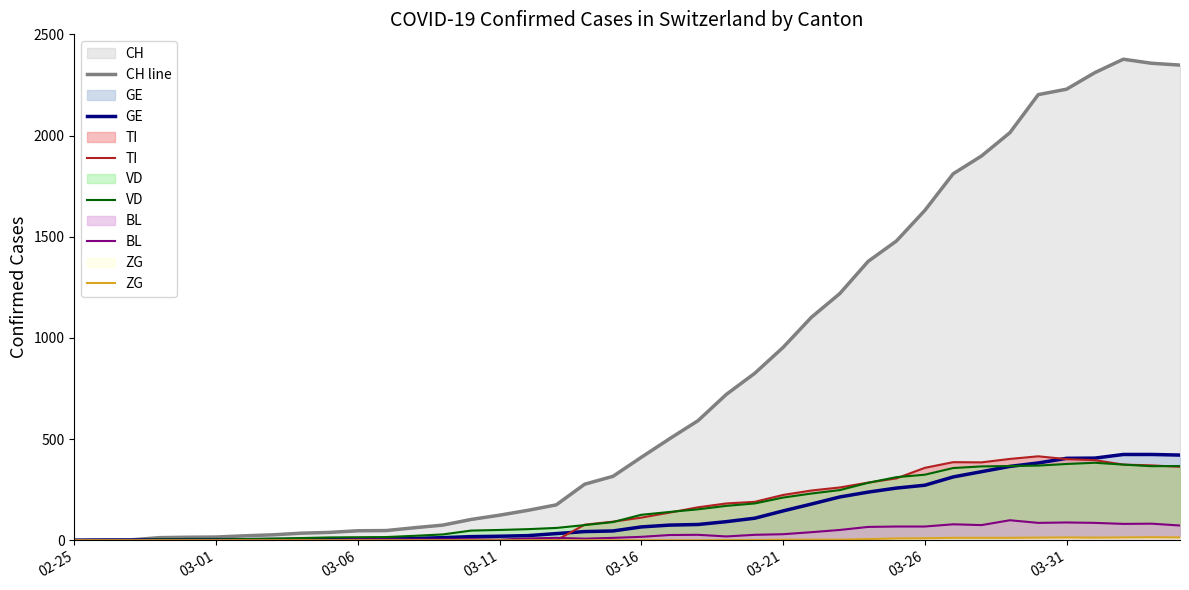

Which has a higher value, 33 or 36?

36